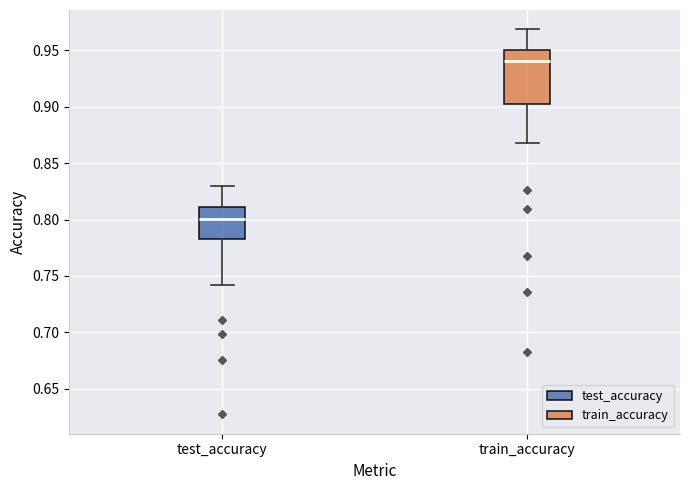

Where does the median line of the box for train_accuracy sit on the y-axis? The values are not printed on the chart, so give them approximately, as read against the axis.

0.940